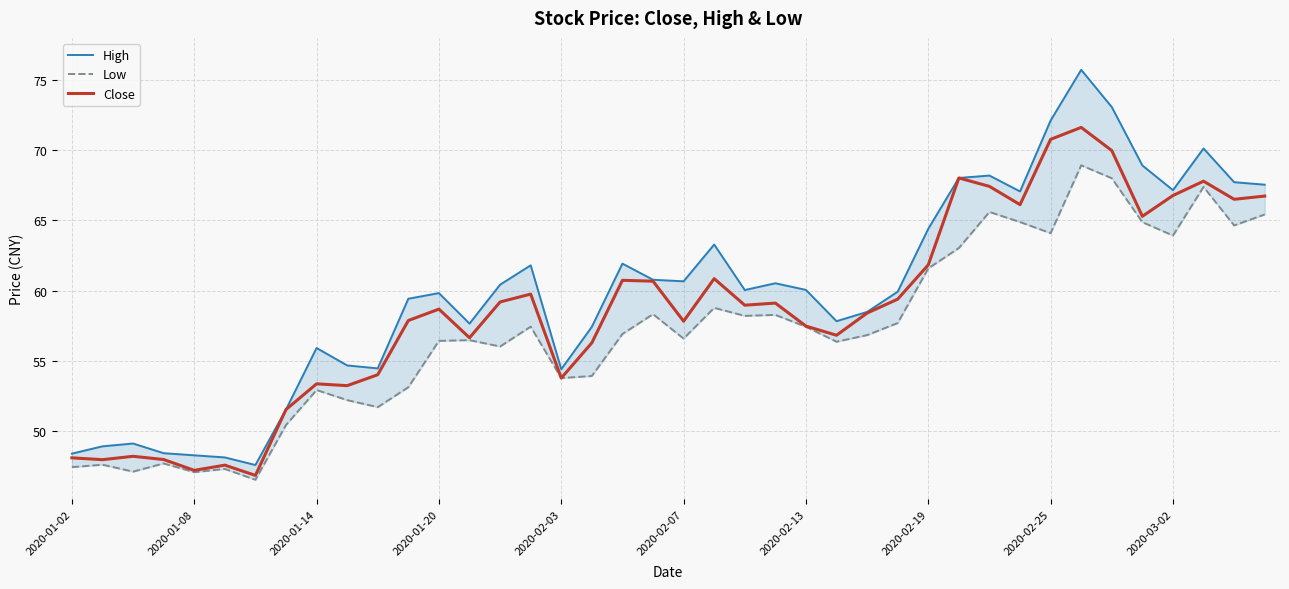

True or false: High and Low cross at least once.

False